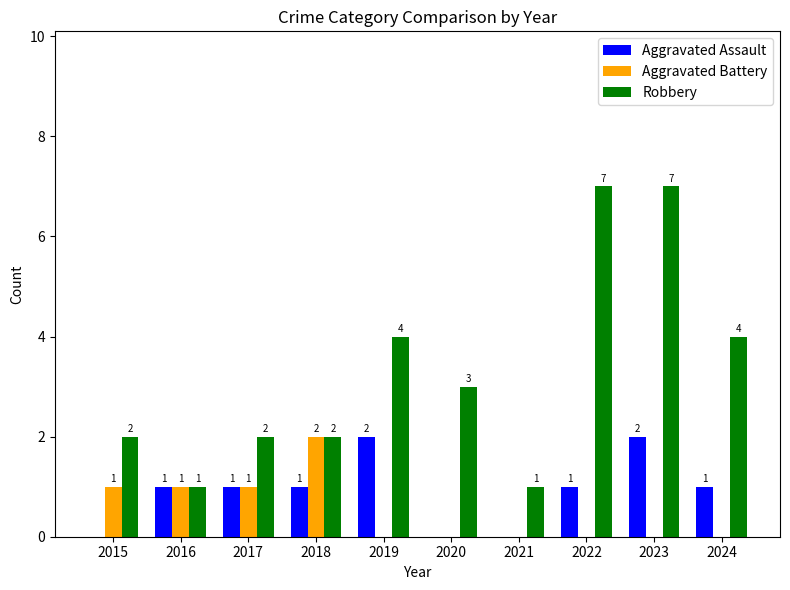

What is the sum of all Aggravated Battery values?

5